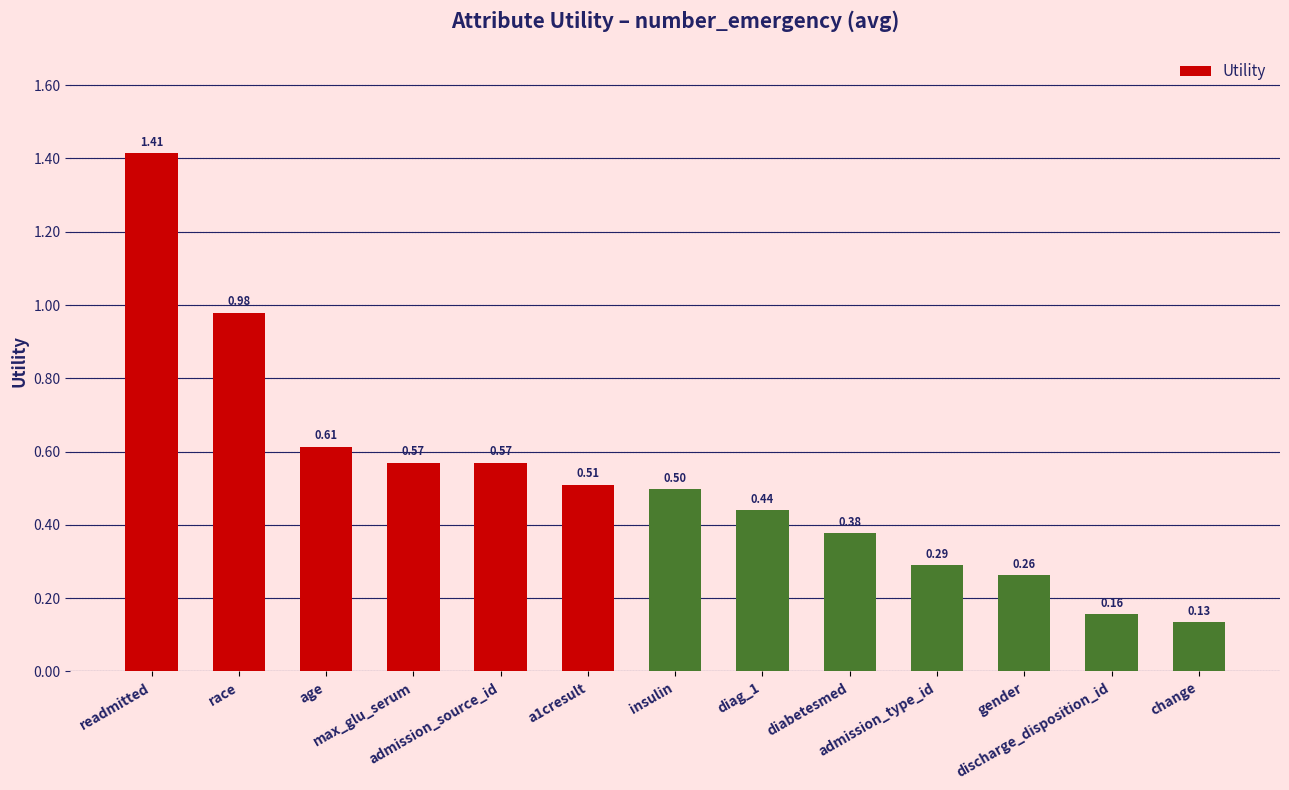

What is the difference between the maximum and minimum values?

1.3